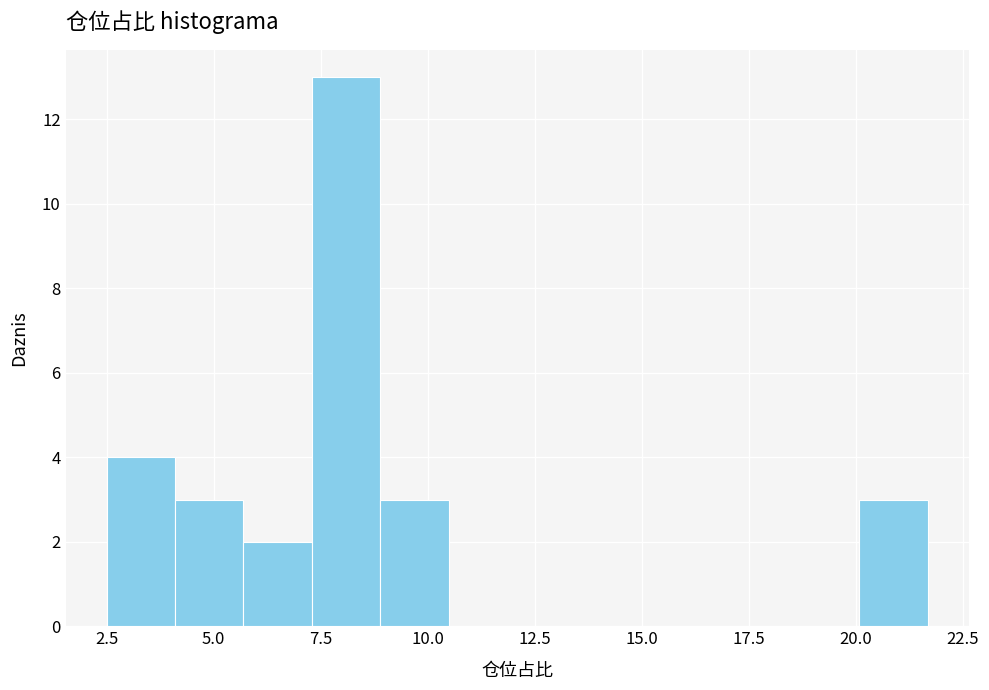

Read against the x-axis, roughly where is the centre of the tallest bar?

8.0